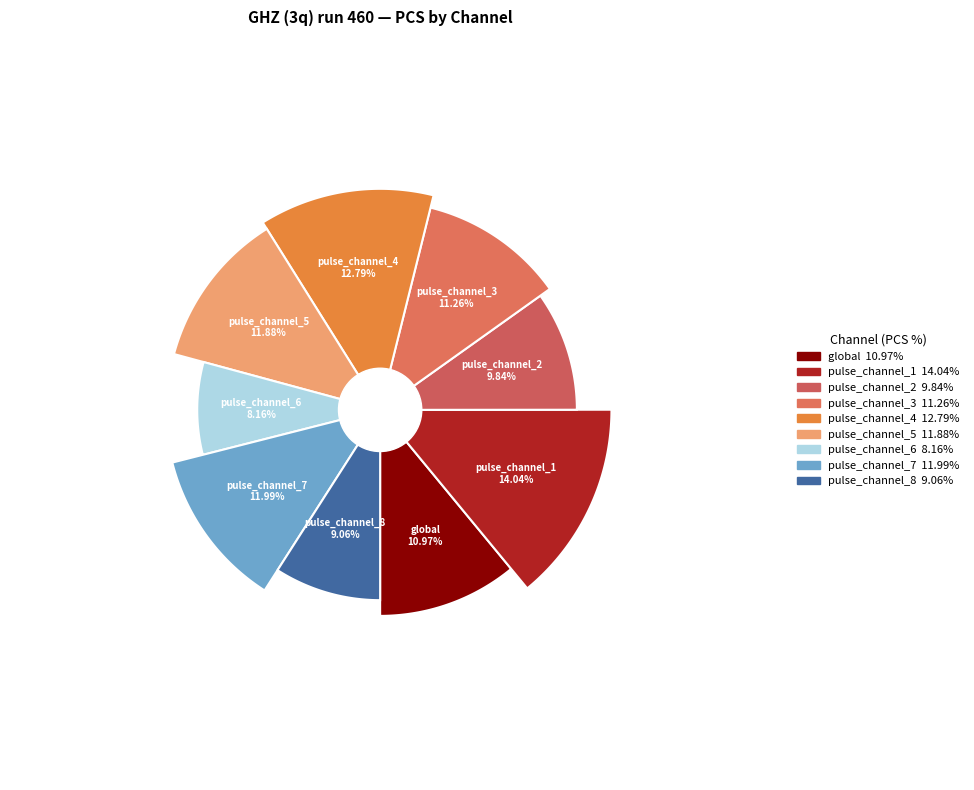

Which category has the biggest portion of the pie?

pulse_channel_1